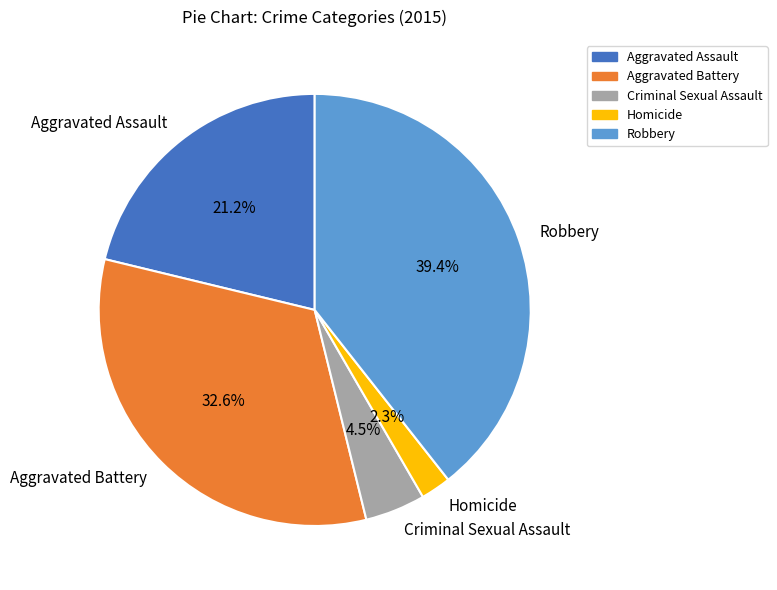

Is there a majority slice in this chart?

No